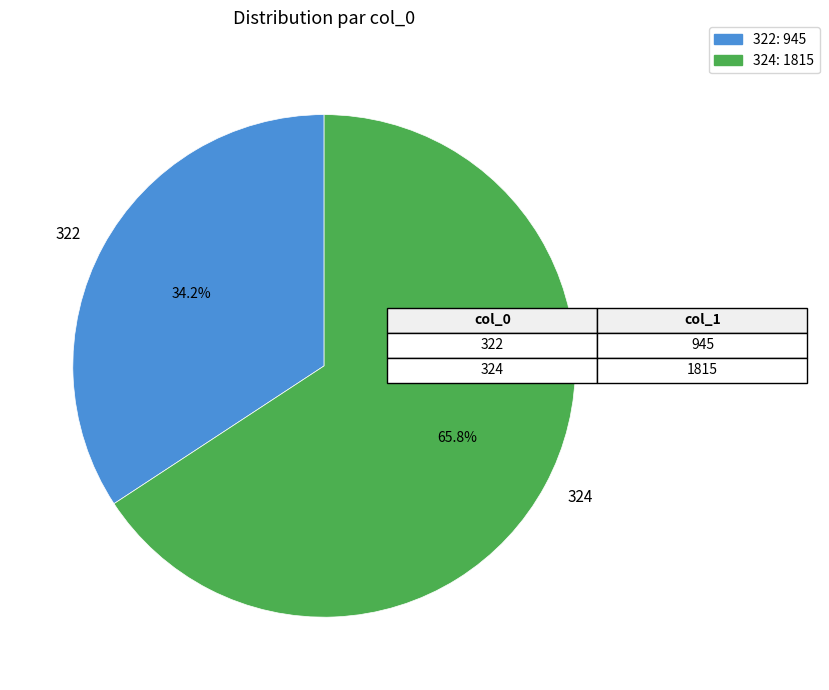

Which has a higher value, 324 or 322?

324